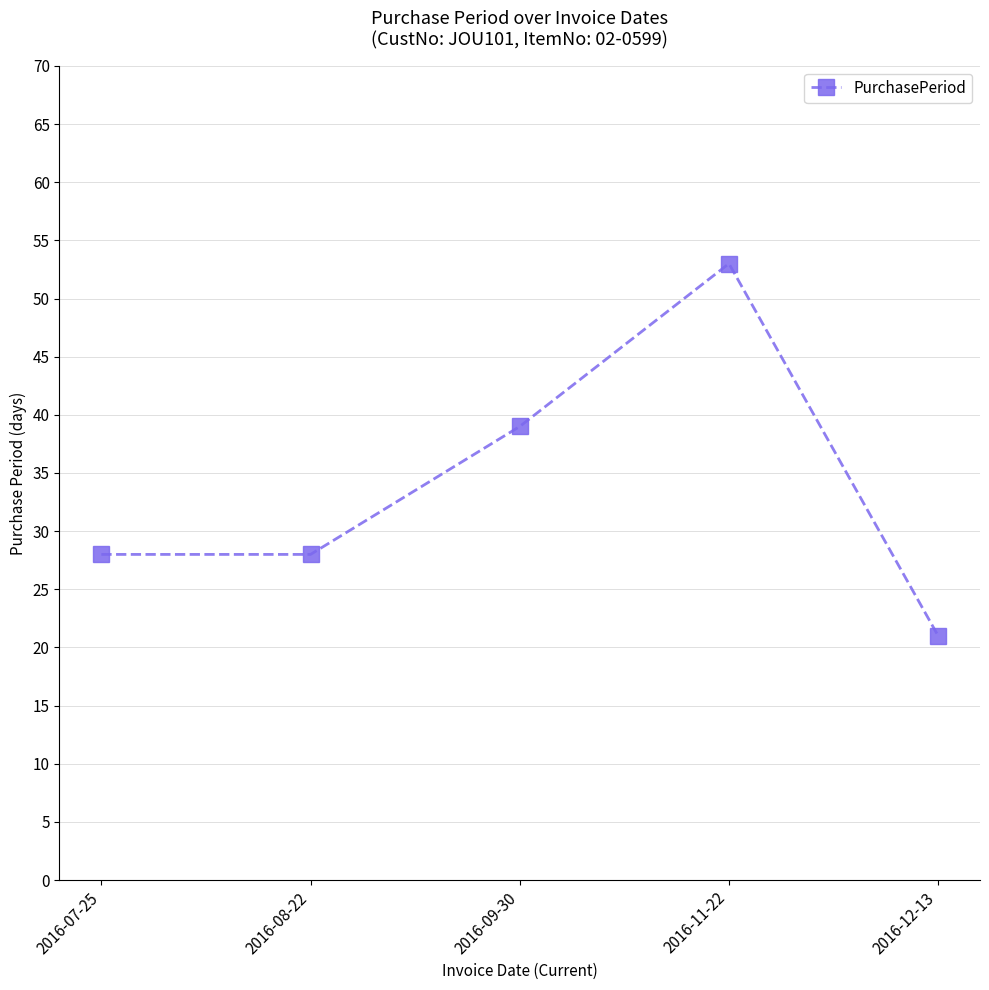

True or false: the data shows 28 at 2016-08-22.

True